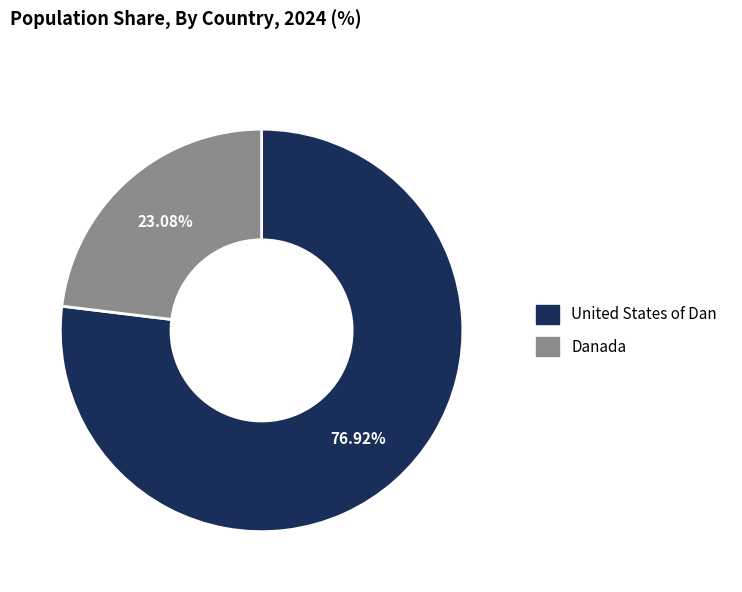

Approximately how many times larger is the value at United States of Dan compared to Danada?

3.3